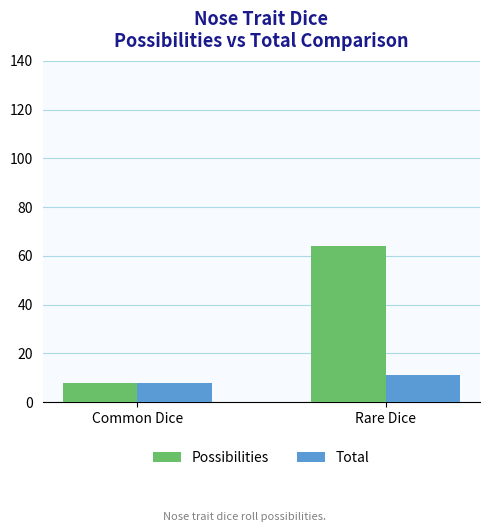

At which category is the sum across all series the highest?

Rare Dice